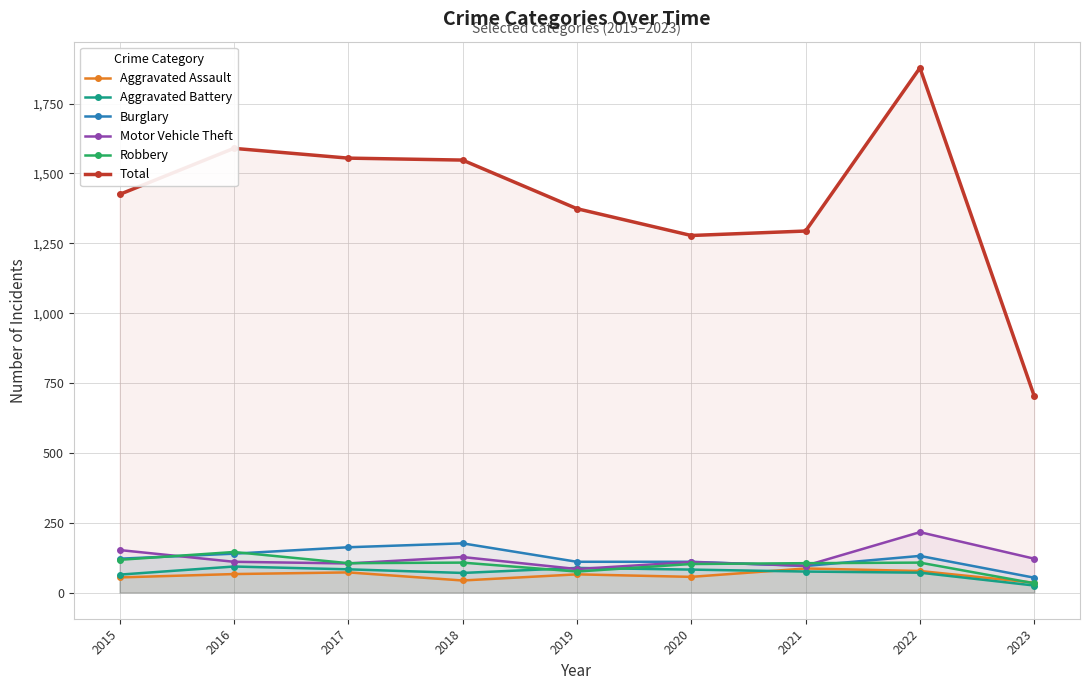

Does the chart display data point markers on the line(s)?

Yes